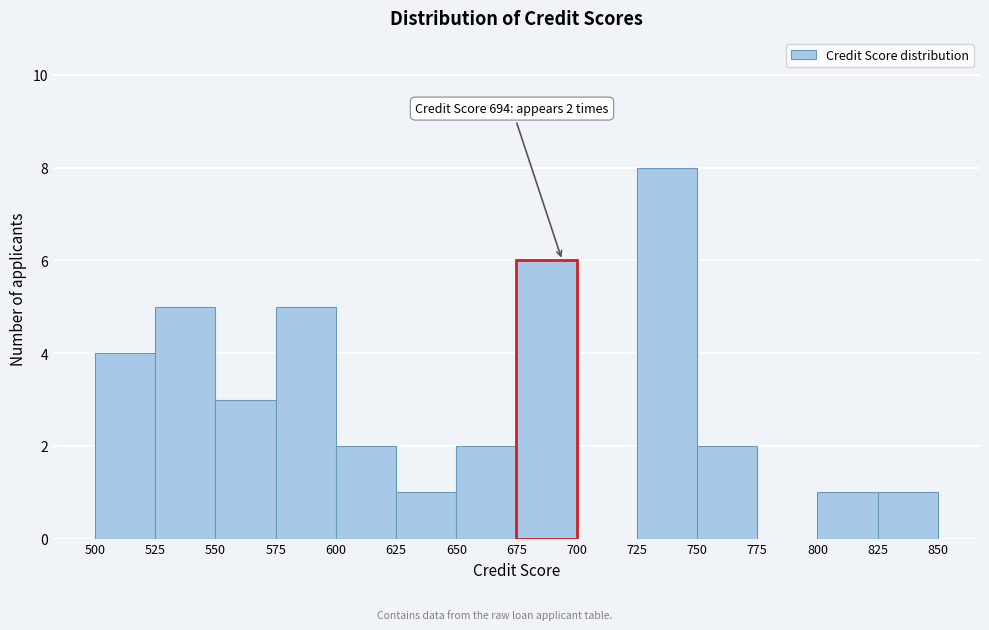

Which range on the x-axis has the tallest bar?

725 to 750